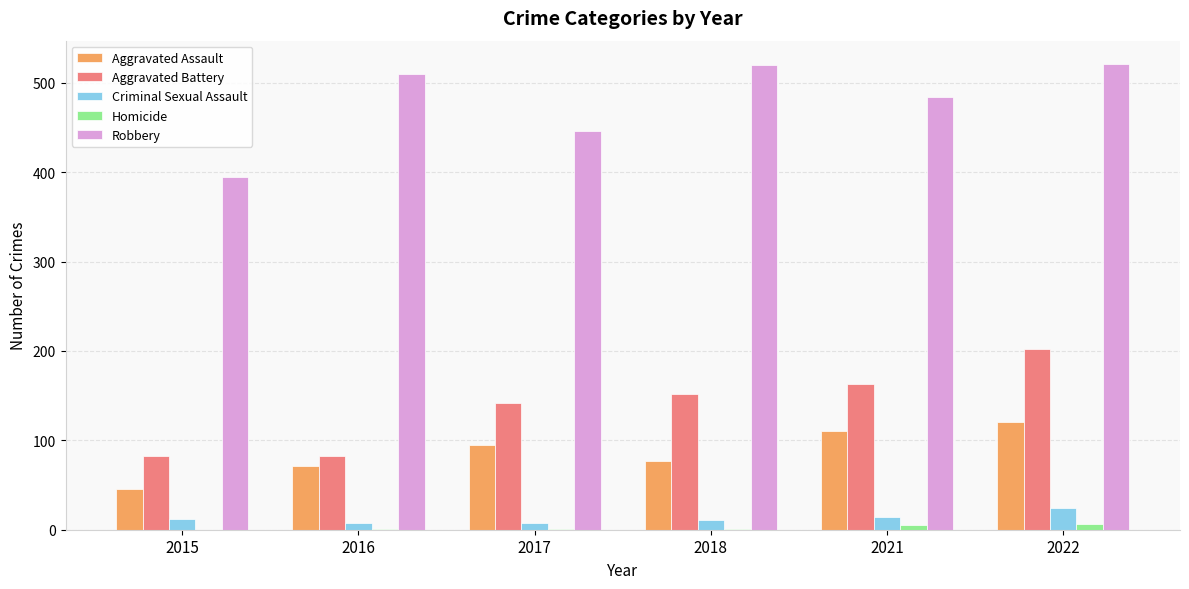

Is the value of Homicide at 2021 greater than the value of Criminal Sexual Assault at 2022?

No